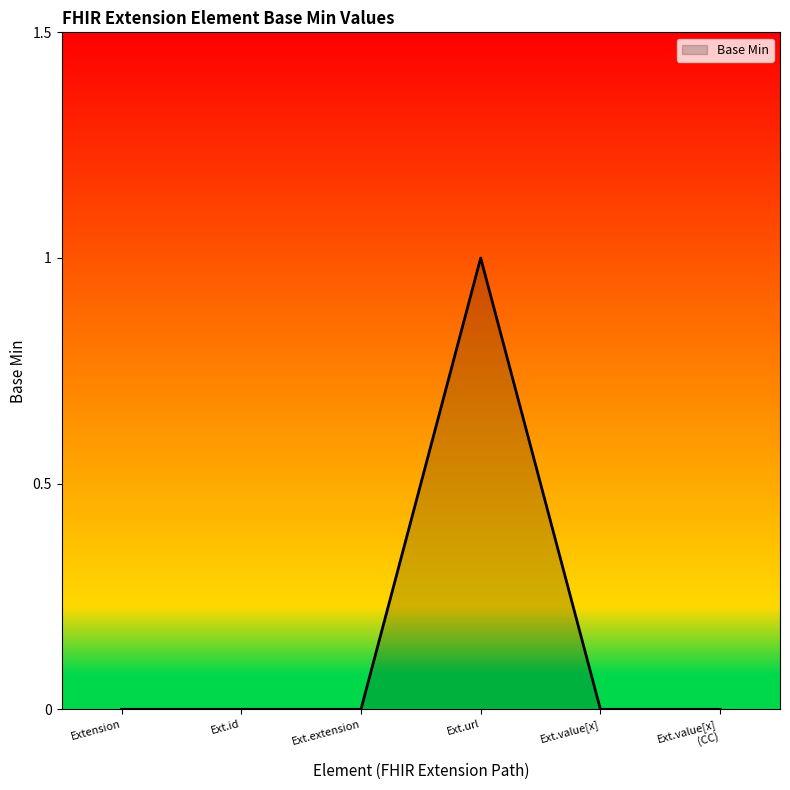

True or false: there are more than 0 points higher than both neighbors.

True